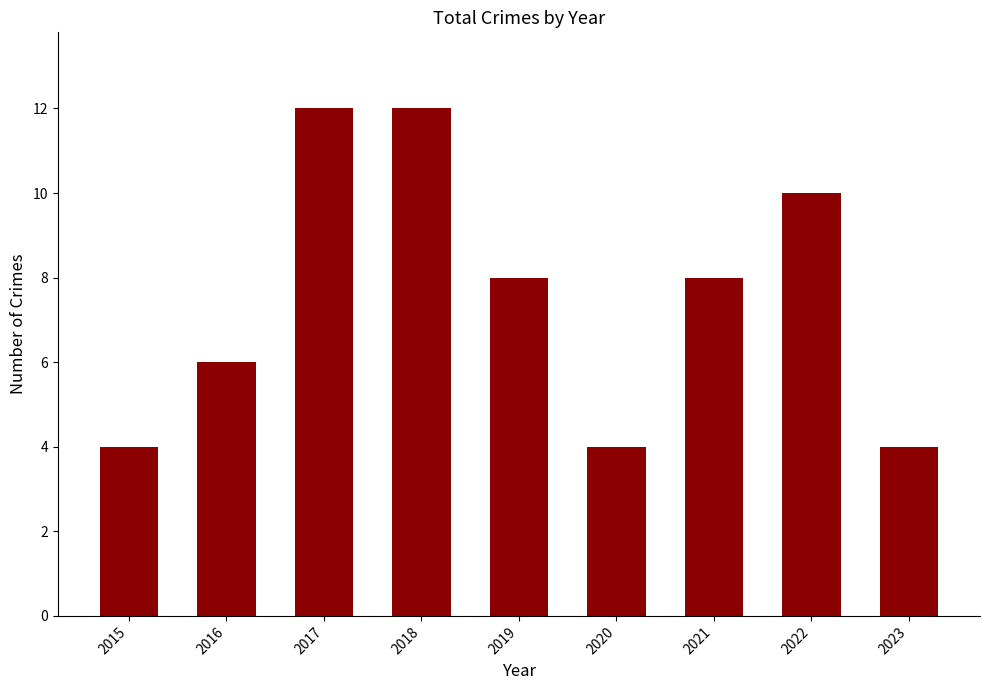

True or false: the data shows 4 at 2023.

True